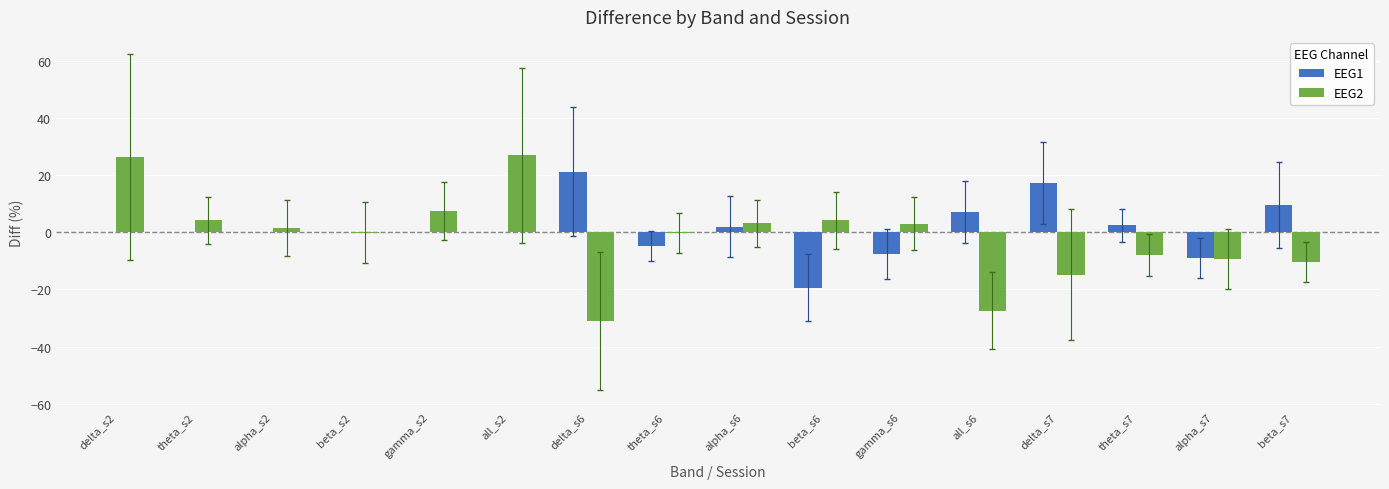

What is the greatest value displayed?

27.0